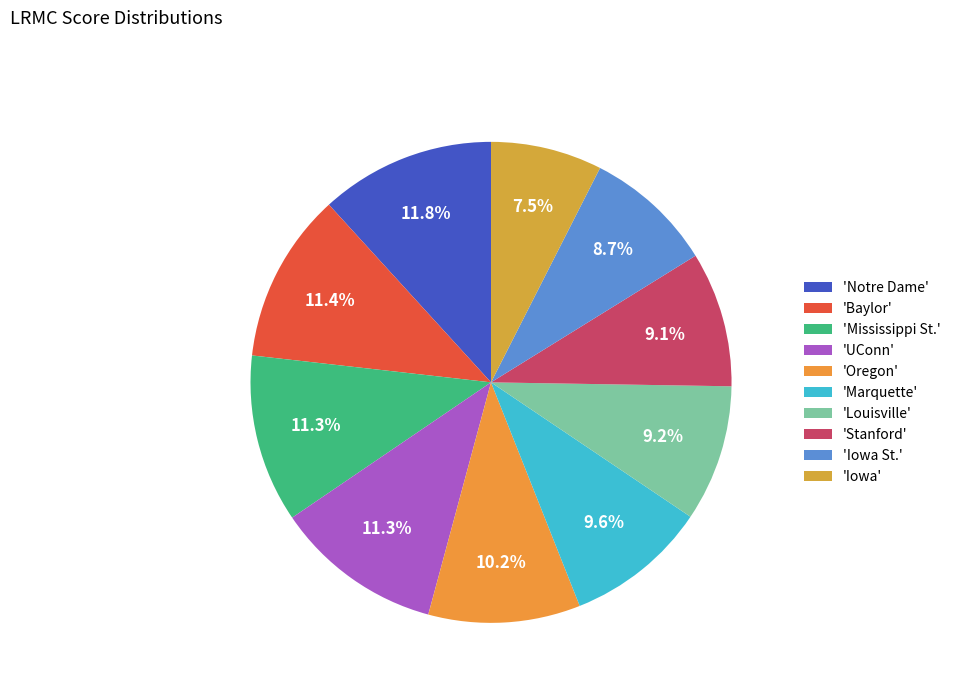

Which category has the biggest portion of the pie?

Notre Dame